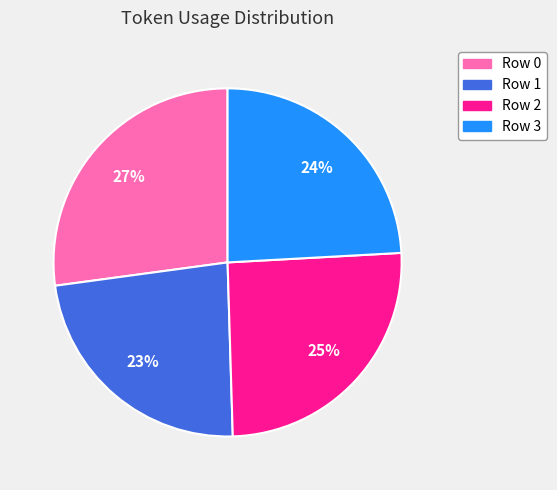

Rank the categories by value from lowest to highest.

Row 1, Row 3, Row 2, Row 0